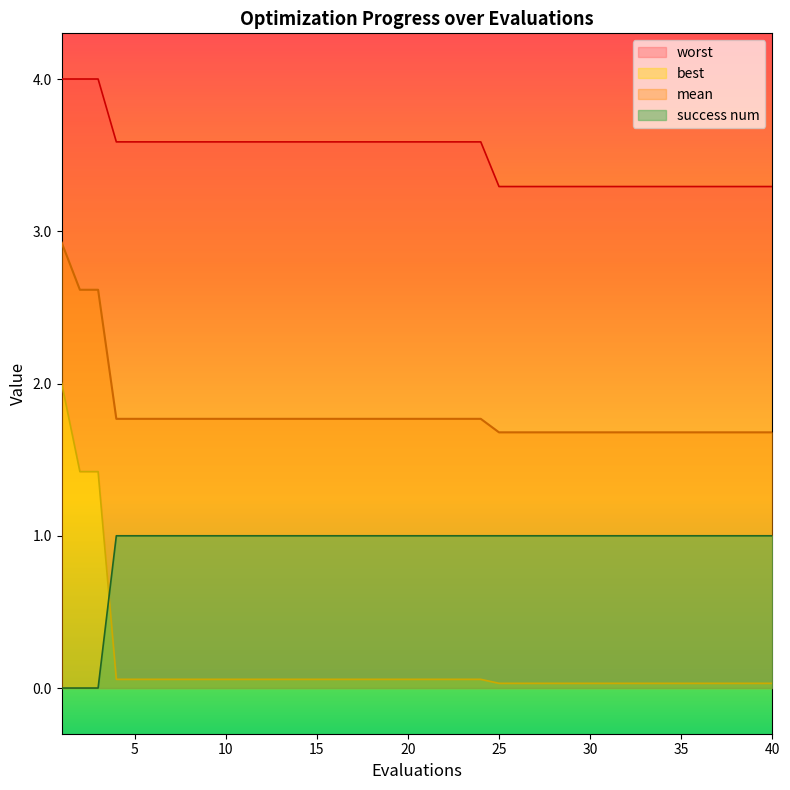

What is the sum of the mean values at 35 and 25?

3.4